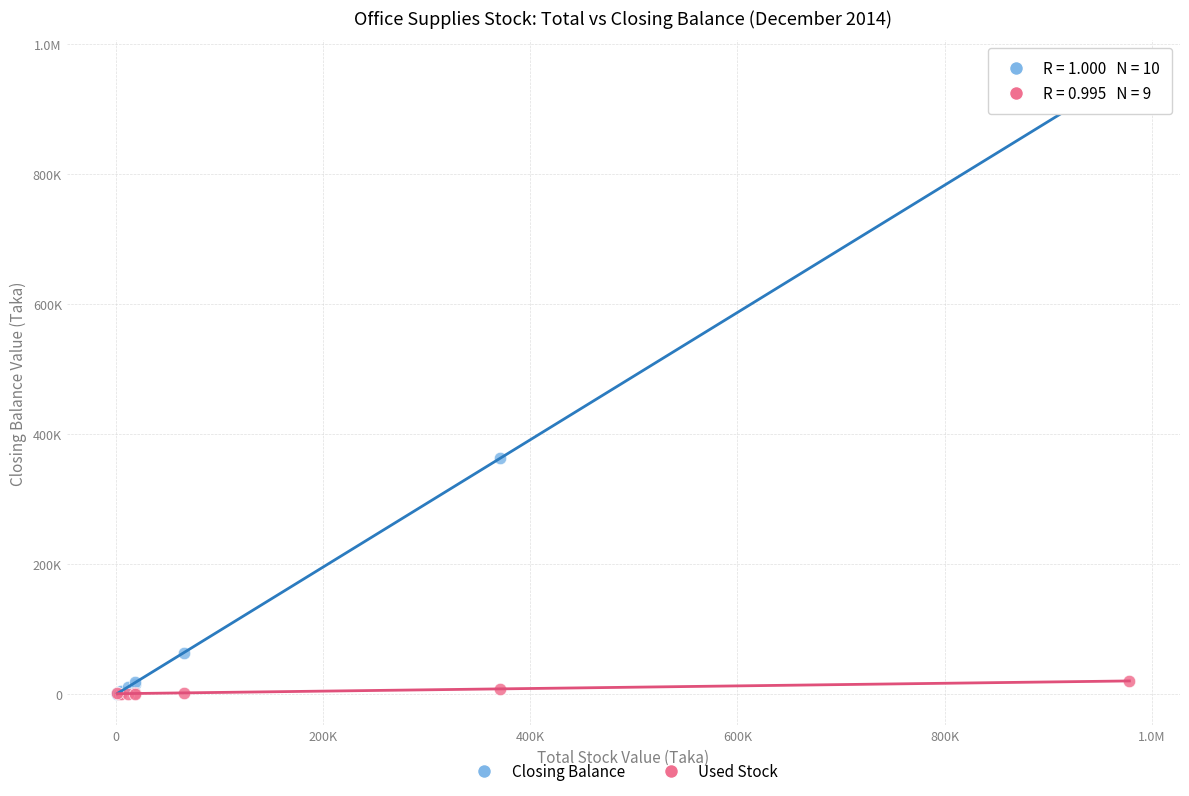

What are all the series names shown in the legend?

Closing Balance, Used Stock